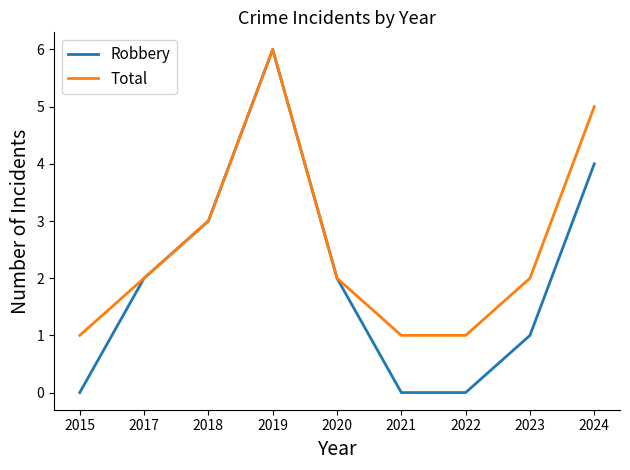

What is the maximum value shown in the chart?

6